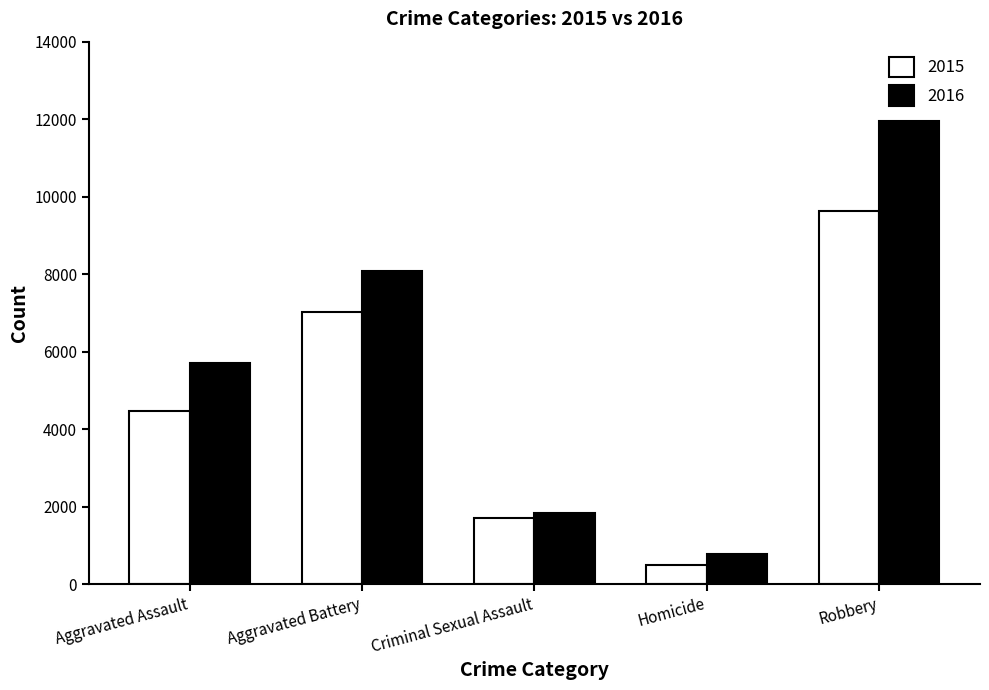

How many bars are there in total?

10